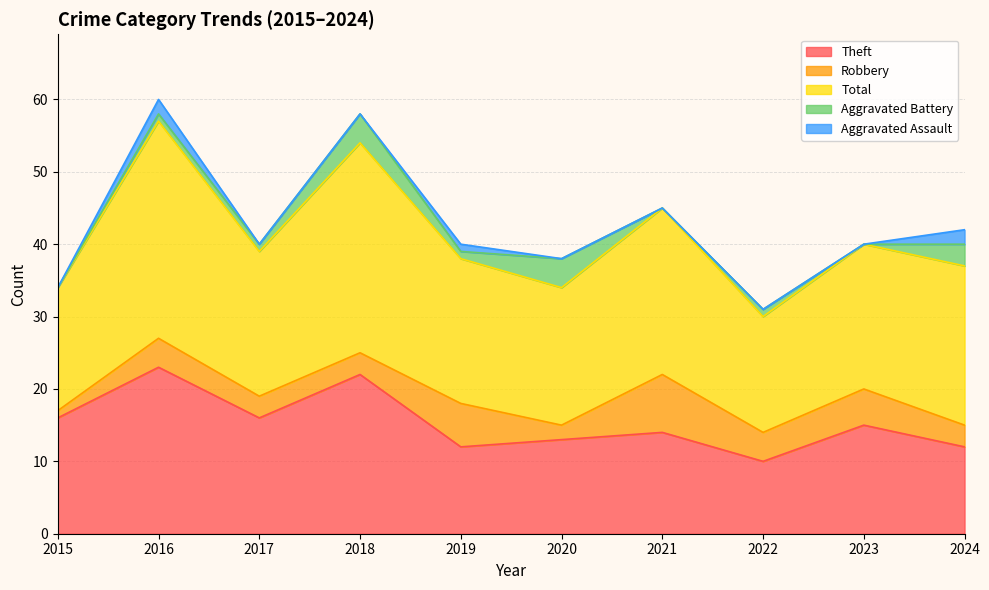

What is the difference between the Total values at 2024 and 2020?

3